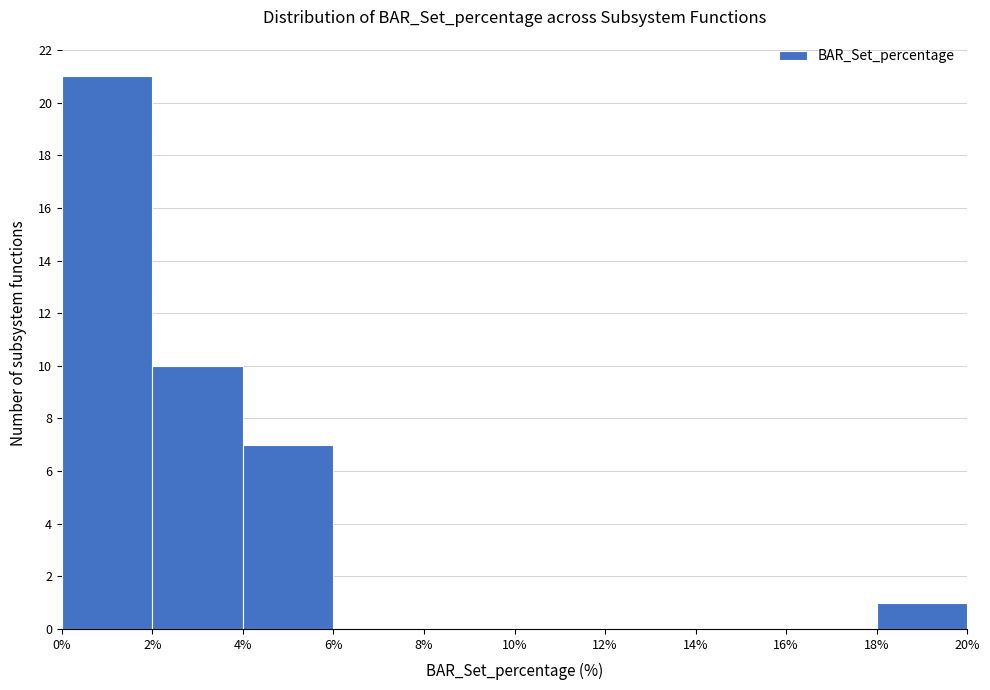

Reading left to right, transcribe this chart: for each bar, give the range it covers on the x-axis and its height. The values are not printed on the chart, so give them approximately, as read against the axis.

0% to 2%: 21
2% to 4%: 10
4% to 6%: 7
6% to 8%: 0
8% to 10%: 0
10% to 12%: 0
12% to 14%: 0
14% to 16%: 0
16% to 18%: 0
18% to 20%: 1